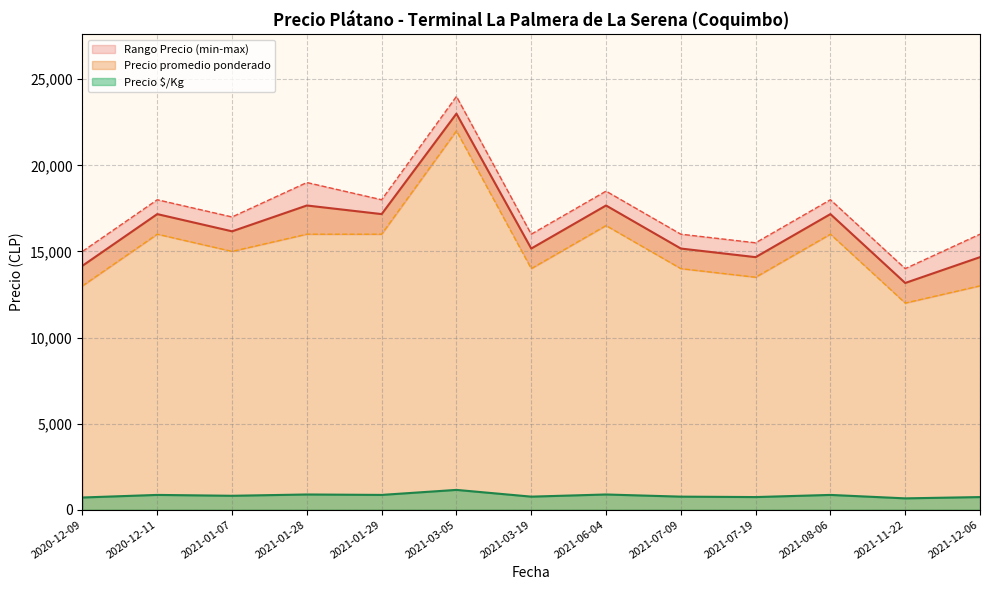

Which label corresponds to the smallest value in the chart?

2021-11-22